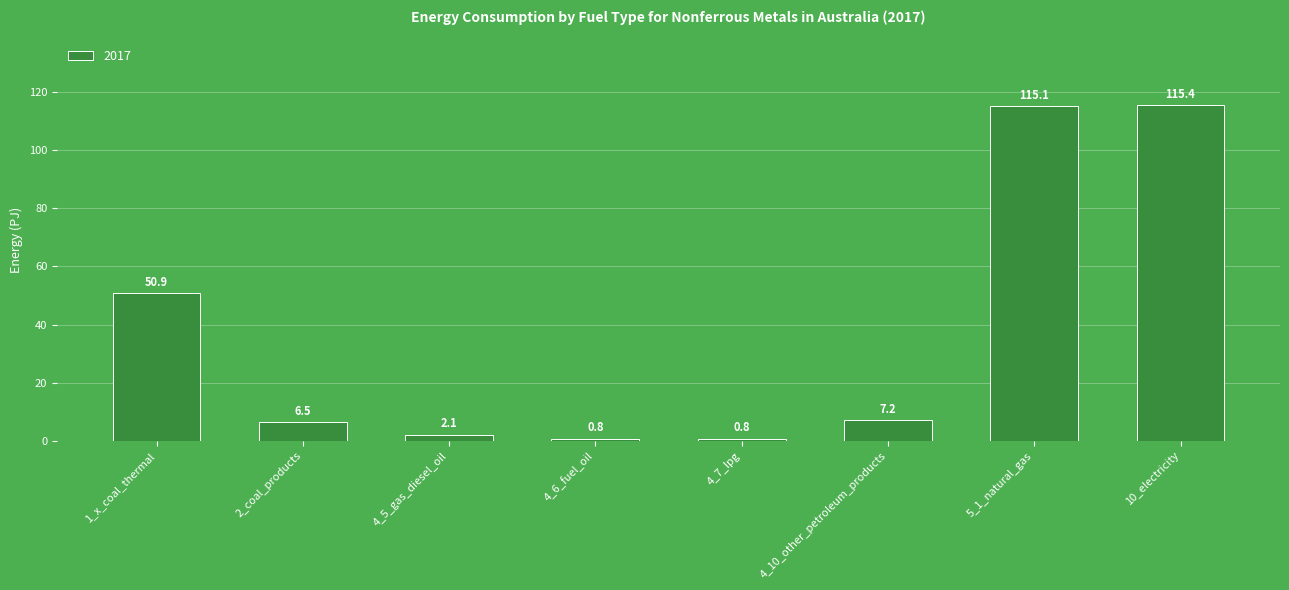

Reading left to right, extract all data points from this chart.

50.9	6.5	2.1	0.8	0.8	7.2	115.1	115.4